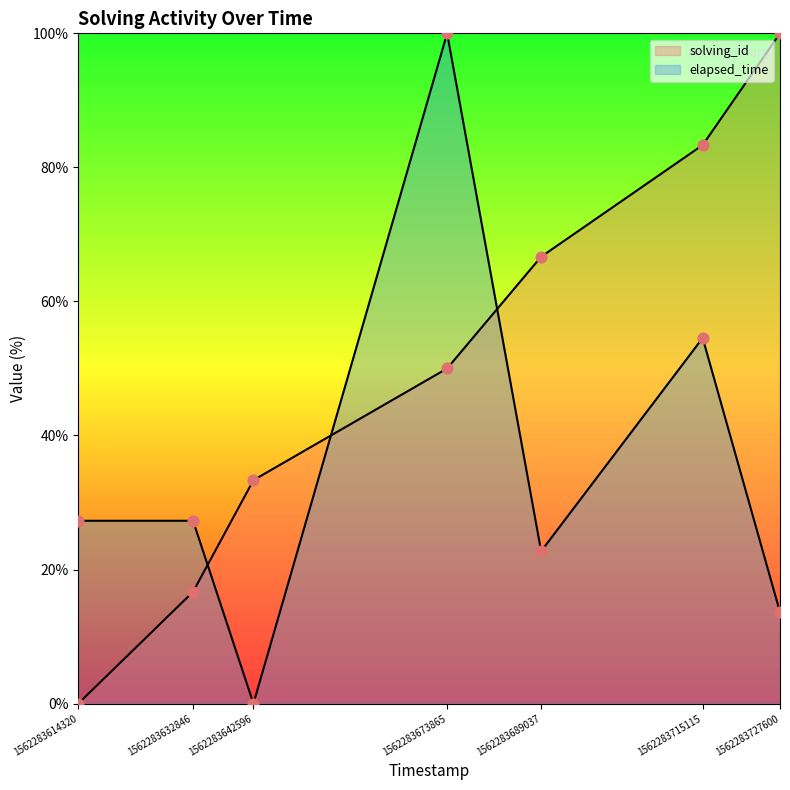

At how many categories does at least one series exceed 27?

7